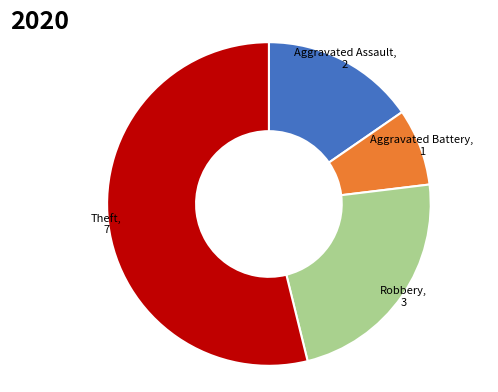

Does any single category account for the majority?

Yes